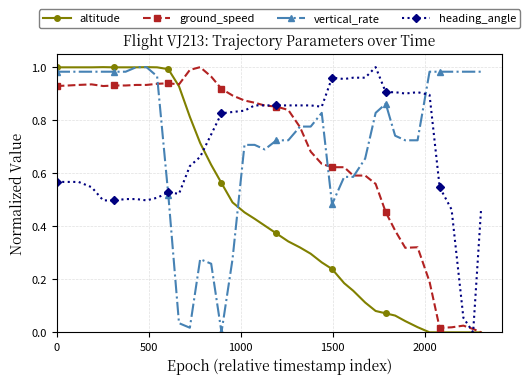

How many data points does each series have?

40